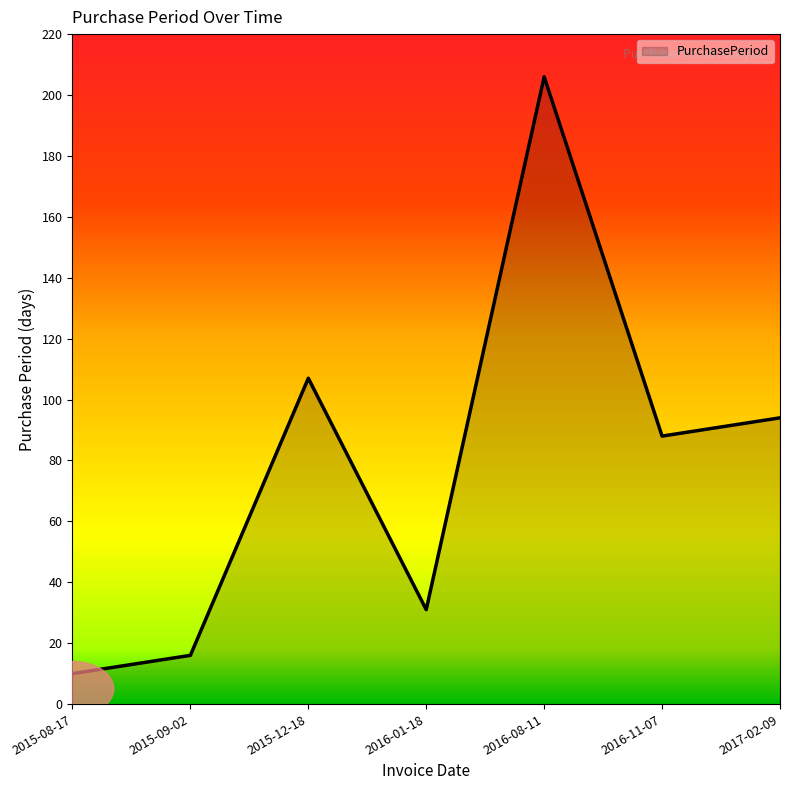

What value does the data have at 2015-08-17?

10